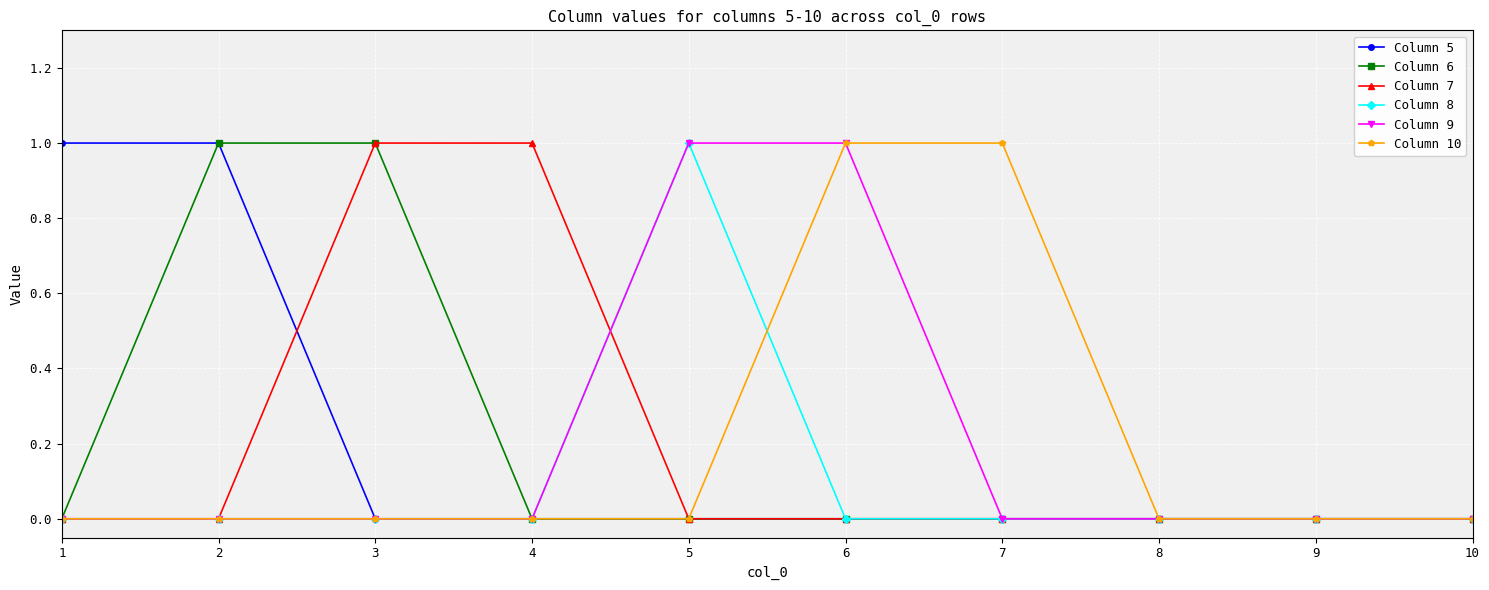

Is it true that Column 5 equals 1 at 3?

False